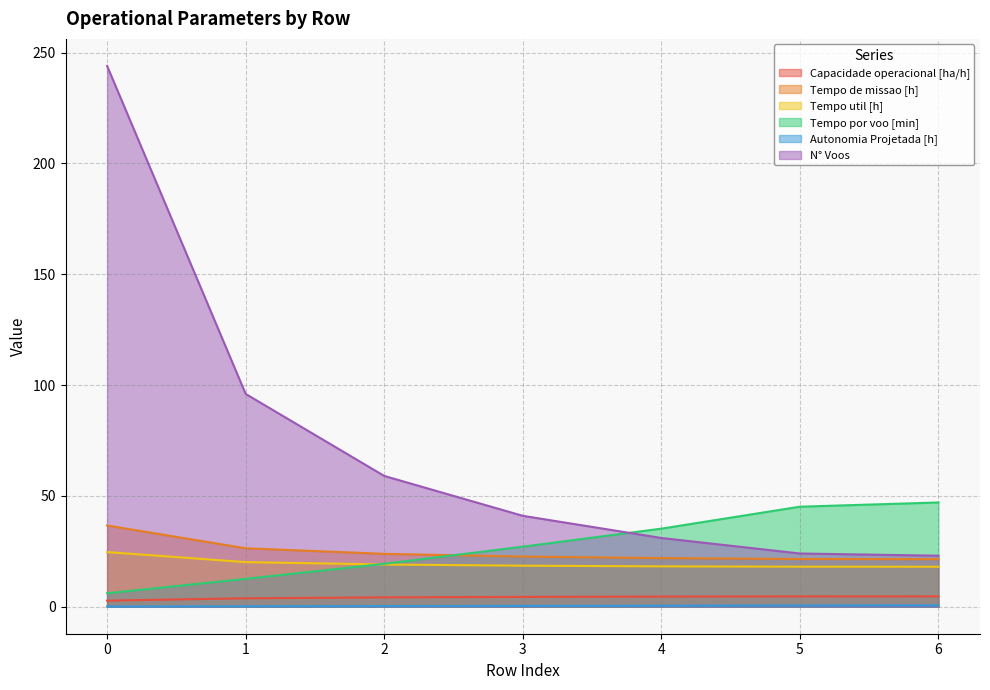

Reading left to right, what are all the values shown in this chart?

Capacidade operacional [ha/h]: 2.7	3.8	4.2	4.4	4.6	4.7	4.7
Tempo de missao [h]: 36.6	26.4	23.8	22.6	21.9	21.5	21.4
Tempo util [h]: 24.6	20.1	19.0	18.5	18.2	18.1	18.0
Tempo por voo [min]: 6.1	12.6	19.4	27.1	35.2	45.1	47.0
Autonomia Projetada [h]: 0.1	0.2	0.3	0.4	0.4	0.5	0.6
N° Voos: 244.0	96.0	59.0	41.0	31.0	24.0	23.0